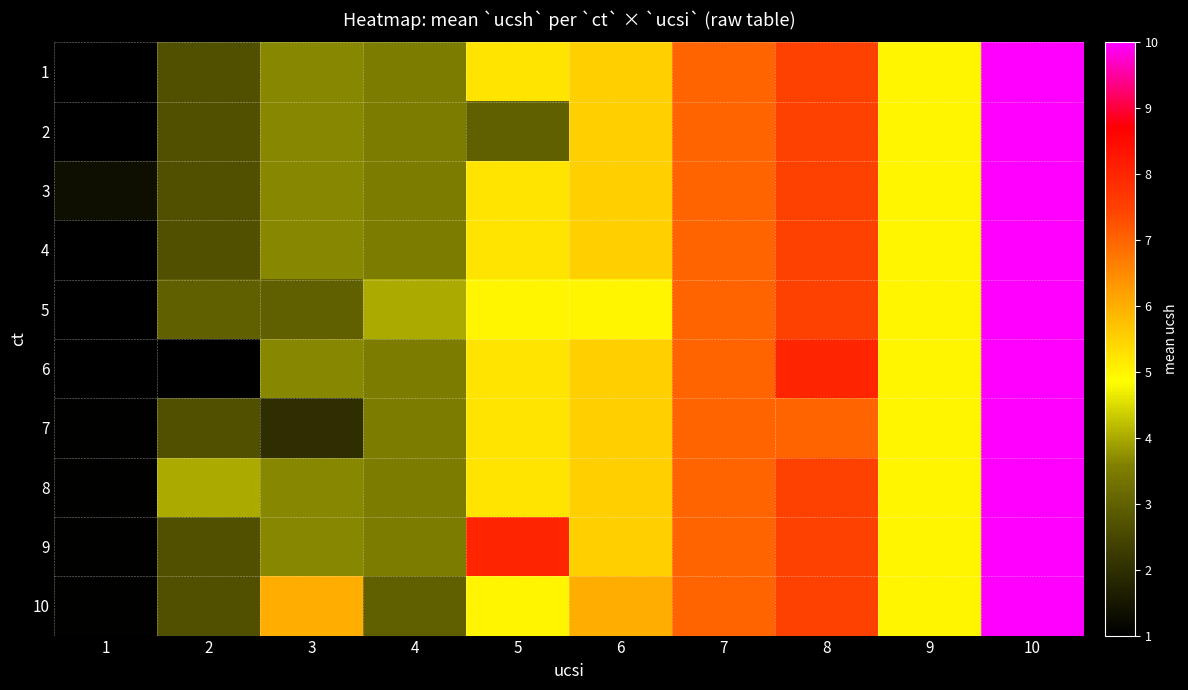

Reading left to right, transcribe all the data shown in this chart.

1: 1=1.0	2=2.7	3=3.7	4=3.5	5=5.2	6=5.5	7=7.0	8=7.5	9=5.0	10=10.0
2: 1=1.0	2=2.7	3=3.7	4=3.5	5=3.0	6=5.5	7=7.0	8=7.5	9=5.0	10=10.0
3: 1=1.3	2=2.7	3=3.7	4=3.5	5=5.2	6=5.5	7=7.0	8=7.5	9=5.0	10=10.0
4: 1=1.0	2=2.7	3=3.7	4=3.5	5=5.2	6=5.5	7=7.0	8=7.5	9=5.0	10=10.0
5: 1=1.0	2=3.0	3=3.0	4=4.0	5=5.0	6=5.0	7=7.0	8=7.5	9=5.0	10=10.0
6: 1=1.0	2=1.0	3=3.7	4=3.5	5=5.2	6=5.5	7=7.0	8=8.0	9=5.0	10=10.0
7: 1=1.1	2=2.7	3=2.0	4=3.5	5=5.2	6=5.5	7=7.0	8=7.0	9=5.0	10=10.0
8: 1=1.1	2=4.0	3=3.7	4=3.5	5=5.2	6=5.5	7=7.0	8=7.5	9=5.0	10=10.0
9: 1=1.1	2=2.7	3=3.7	4=3.5	5=8.0	6=5.5	7=7.0	8=7.5	9=5.0	10=10.0
10: 1=1.1	2=2.7	3=6.0	4=3.0	5=5.0	6=6.0	7=7.0	8=7.5	9=5.0	10=10.0